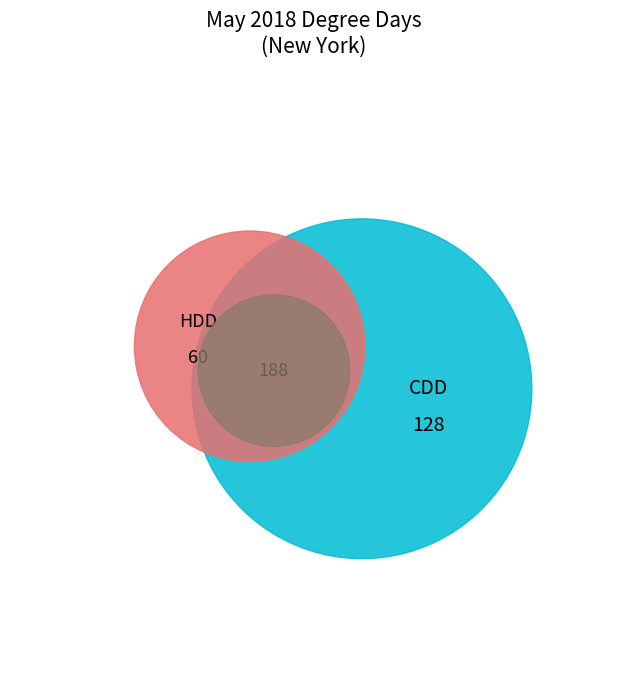

Which slice is the smallest?

HDD